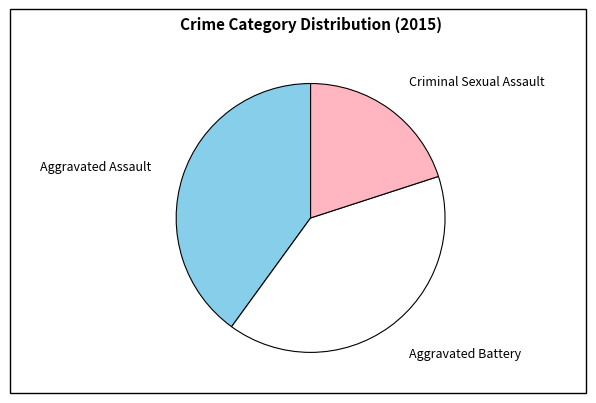

Does Aggravated Assault represent more than half of the total?

No